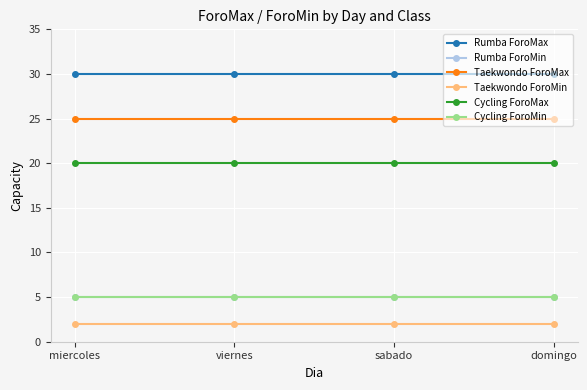

Is this an area chart (filled region under the line)?

No